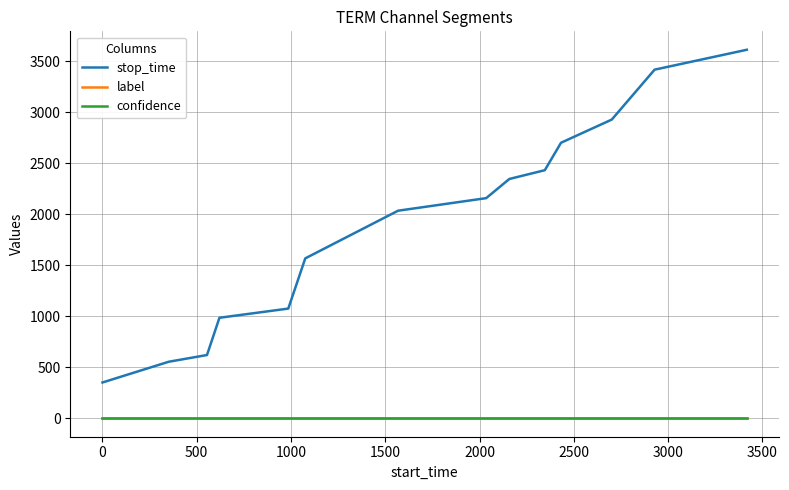

True or false: stop_time and confidence intersect in this chart.

False